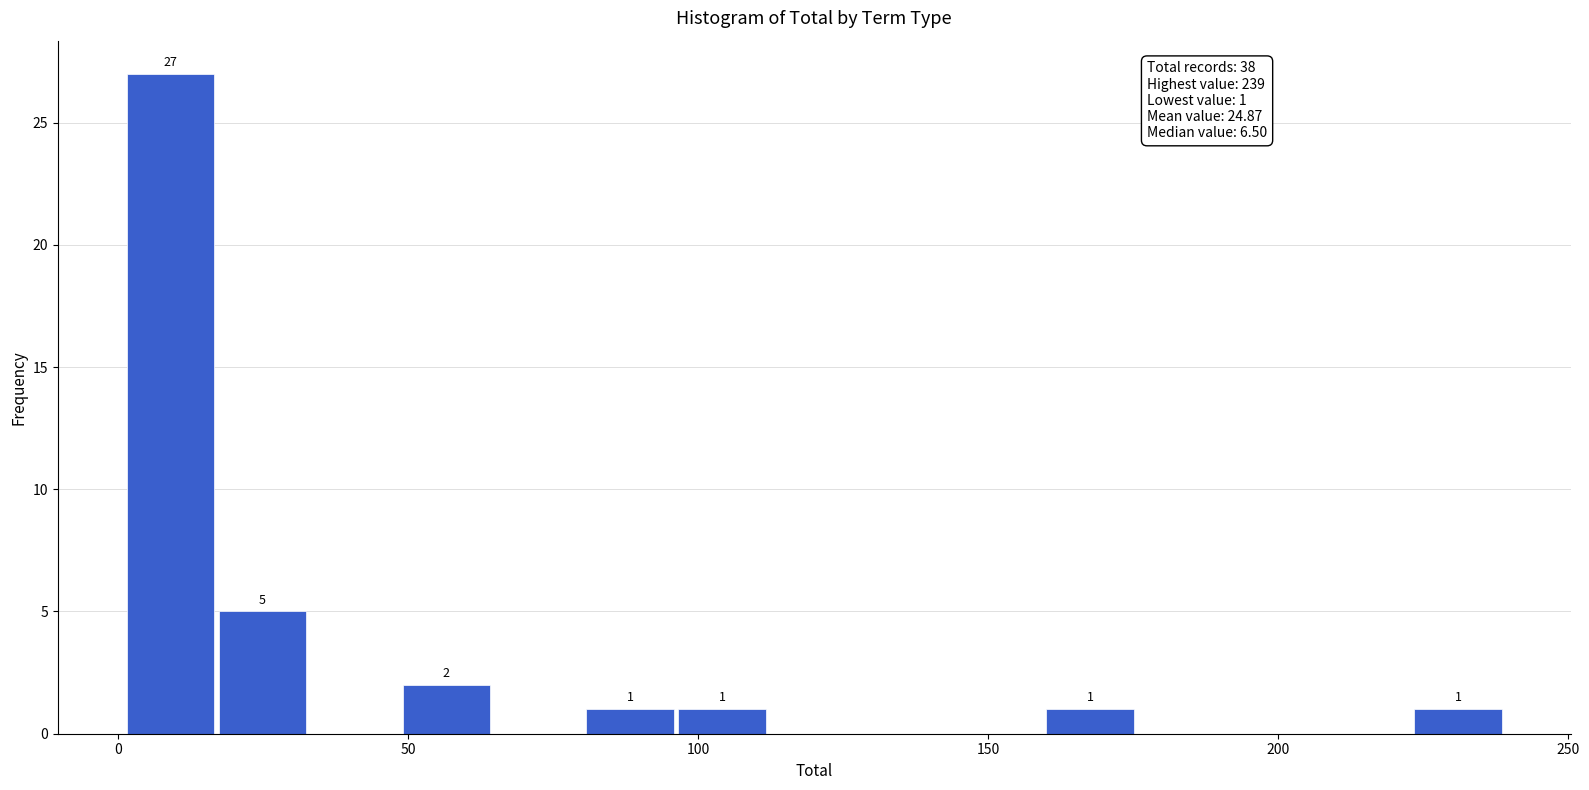

Read against the x-axis, roughly where is the centre of the tallest bar?

10